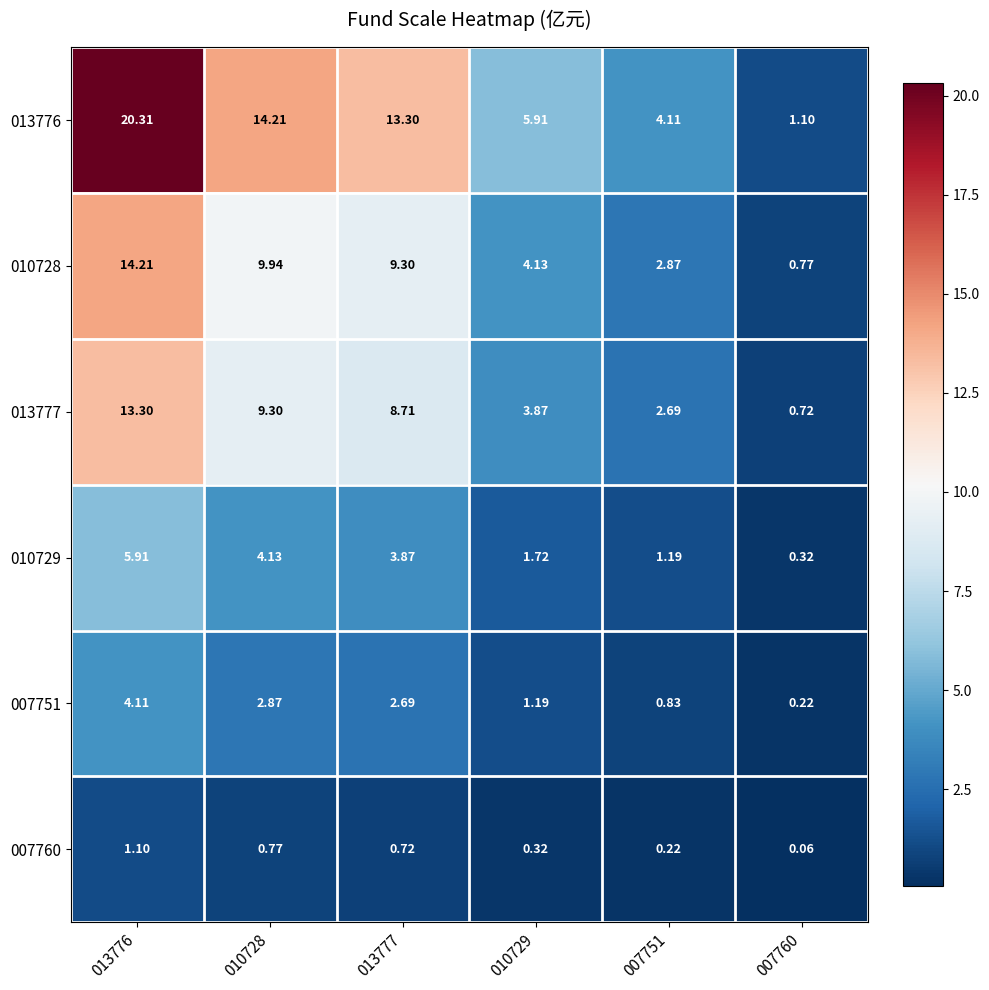

How many data points in 013777 are above 8?

3